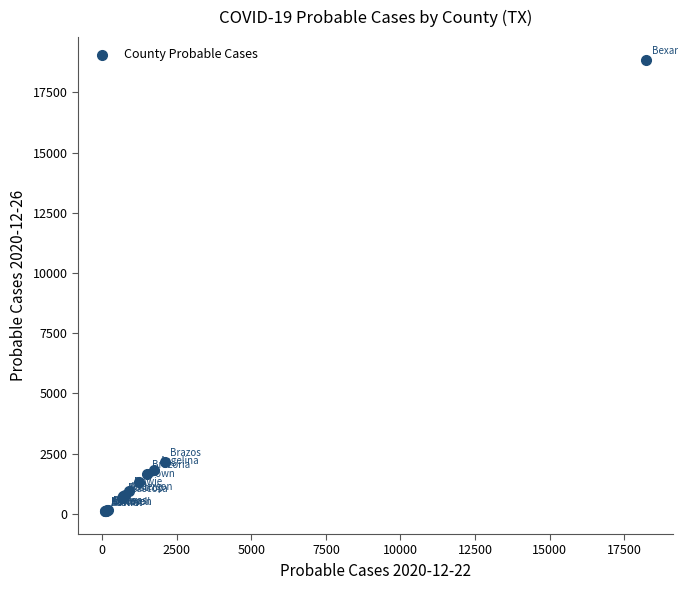

What Y value in the scatter plot is closest to 9476?

2160